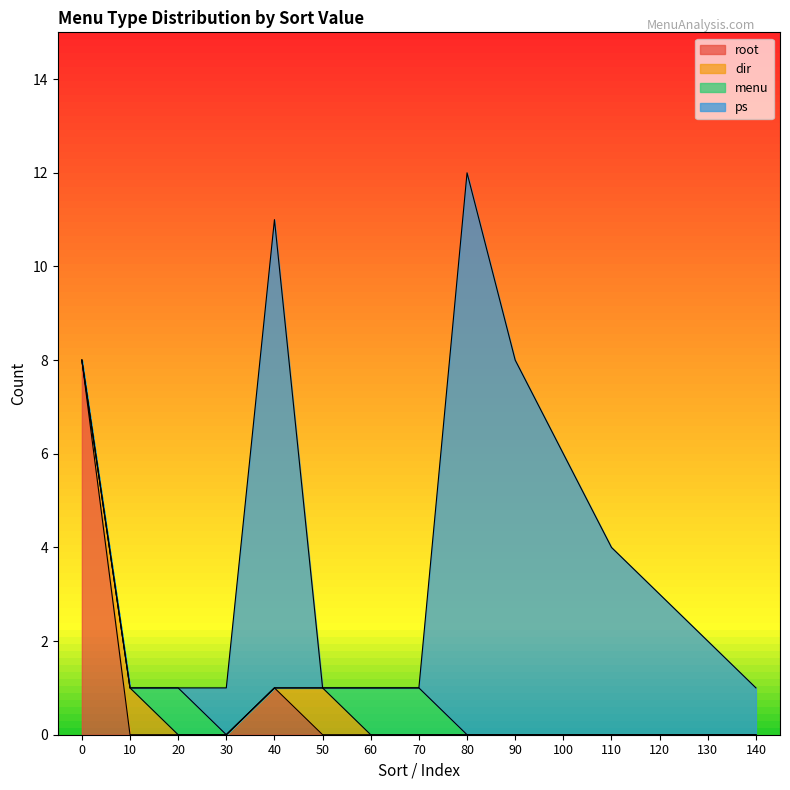

Count the number of categories in the chart.

15